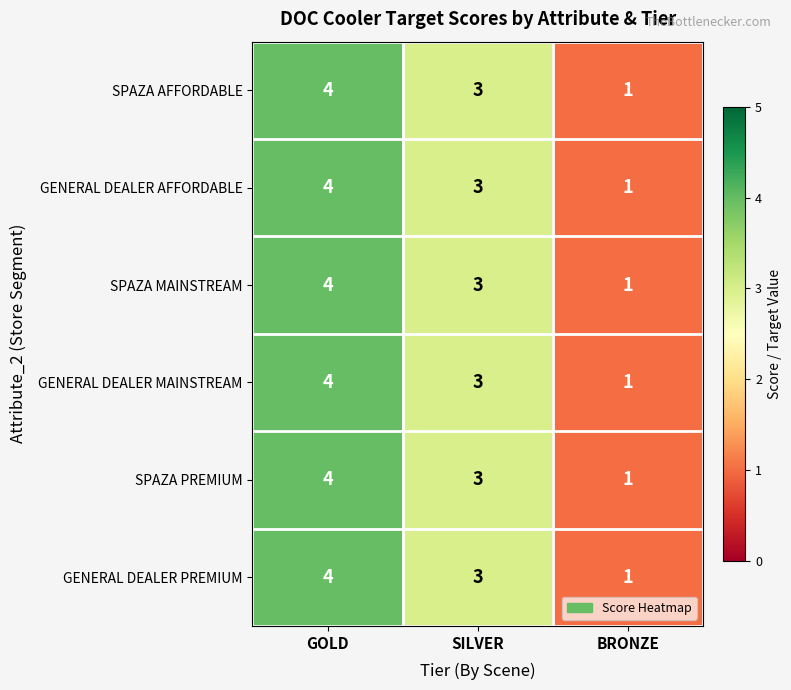

True or false: GENERAL DEALER AFFORDABLE has a value of 3 at SILVER.

True